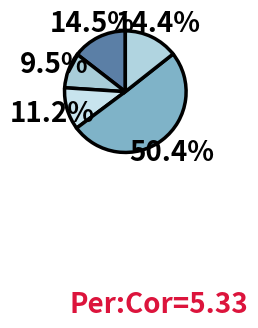

Count the number of slices in the pie.

5